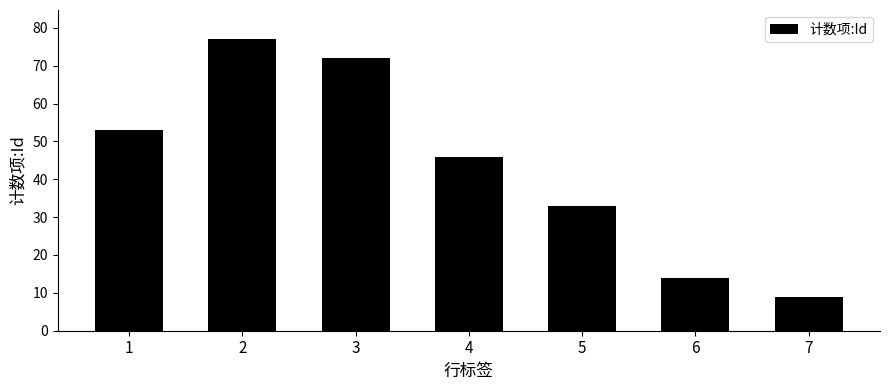

The value at 7 is 9. True or false?

True